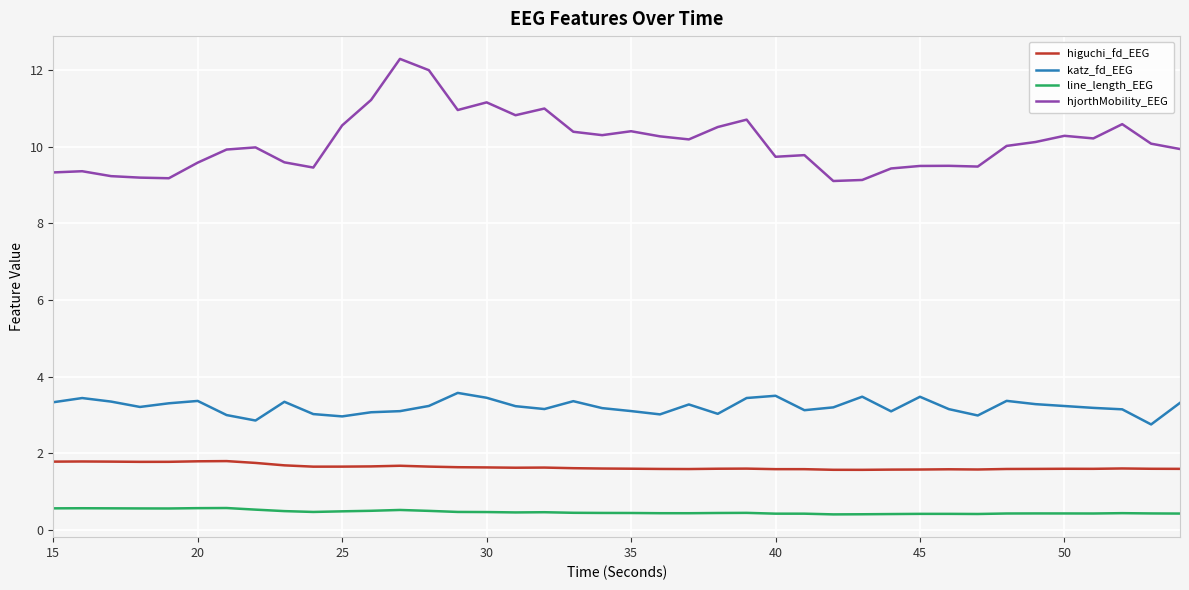

Which series has the largest total across all categories?

hjorthMobility_EEG